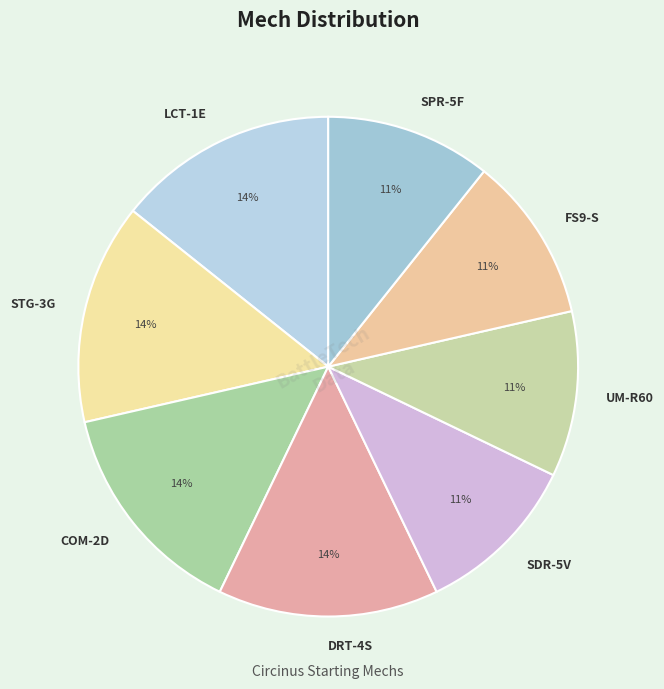

Count the number of slices in the pie.

8